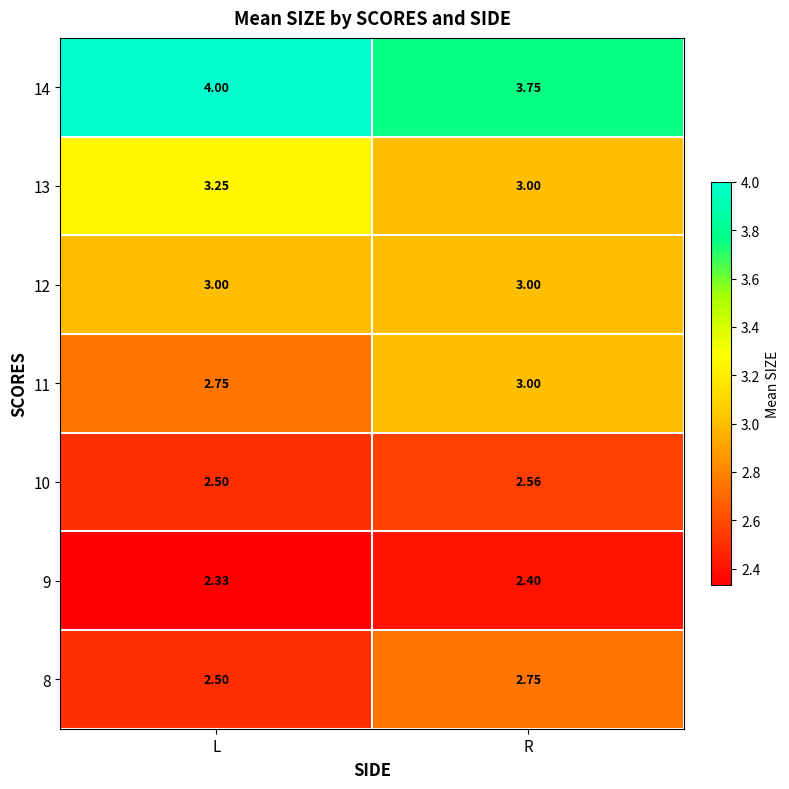

At which label does 8 reach its peak?

R